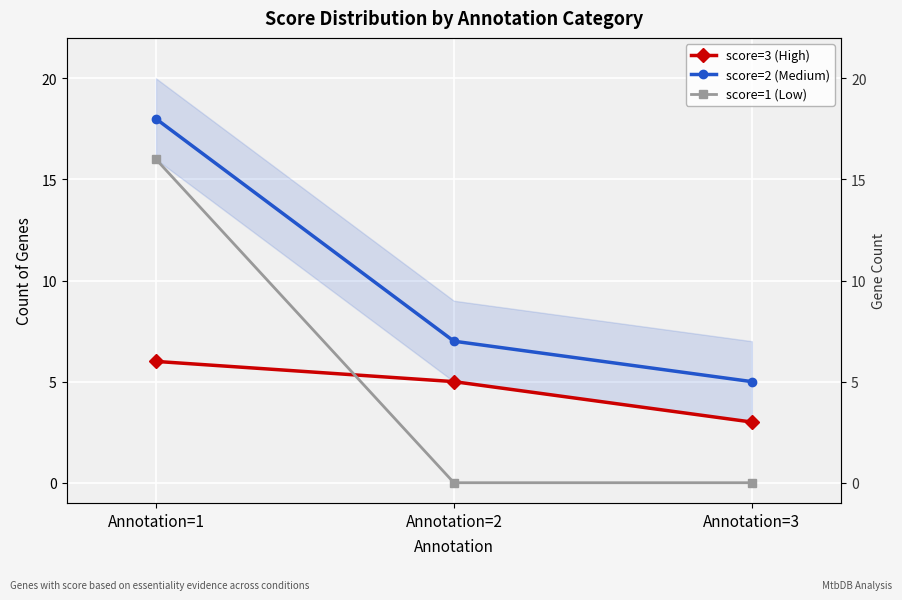

Reading left to right, list all the values displayed in this chart.

score=3 (High): Annotation=1=6	Annotation=2=5	Annotation=3=3
score=2 (Medium): Annotation=1=18	Annotation=2=7	Annotation=3=5
score=1 (Low): Annotation=1=16	Annotation=2=0	Annotation=3=0